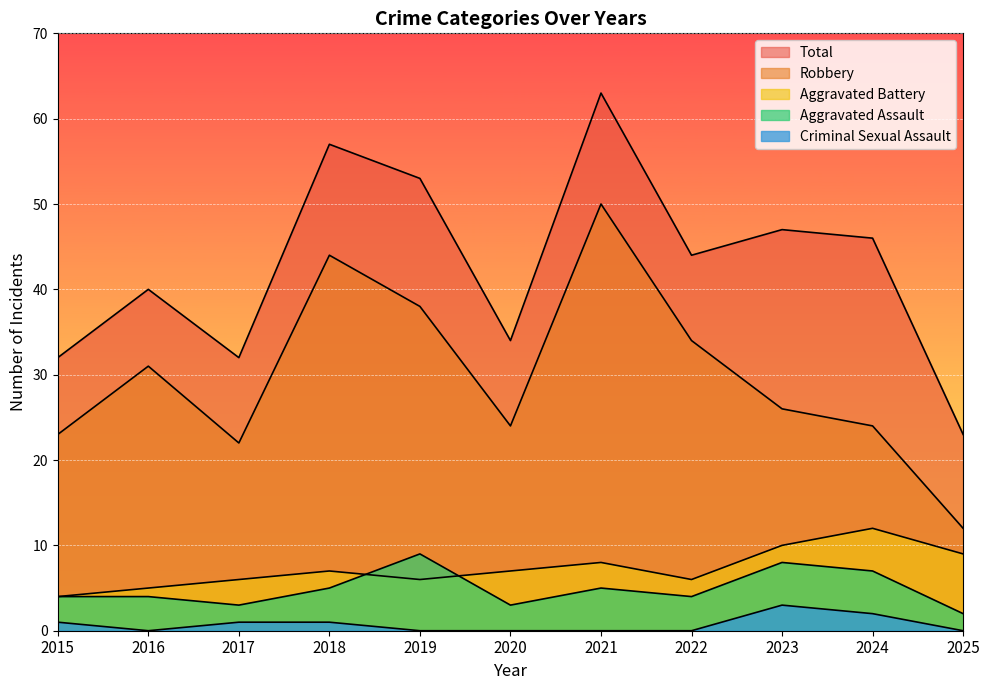

Reading left to right, what are all the values shown in this chart?

Aggravated Assault: 4	4	3	5	9	3	5	4	8	7	2
Aggravated Battery: 4	5	6	7	6	7	8	6	10	12	9
Criminal Sexual Assault: 1	0	1	1	0	0	0	0	3	2	0
Robbery: 23	31	22	44	38	24	50	34	26	24	12
Total: 32	40	32	57	53	34	63	44	47	46	23